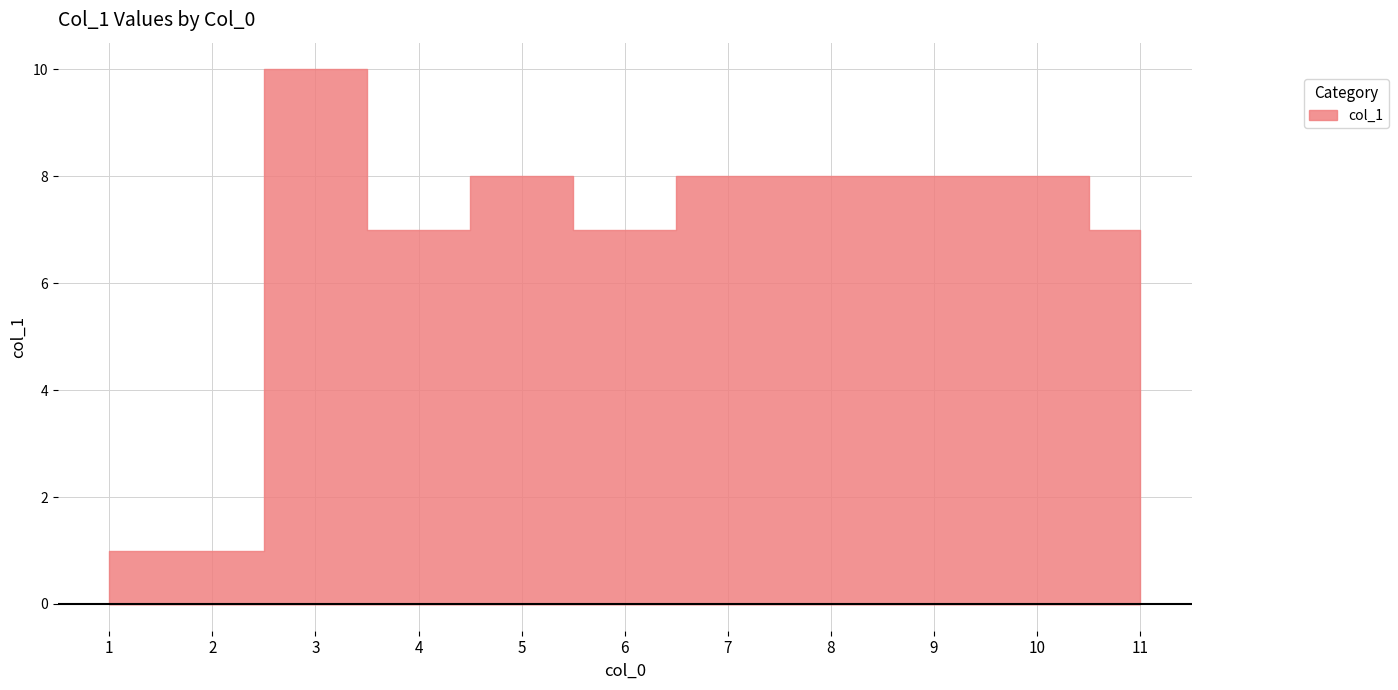

Where does the data first go above 8?

3